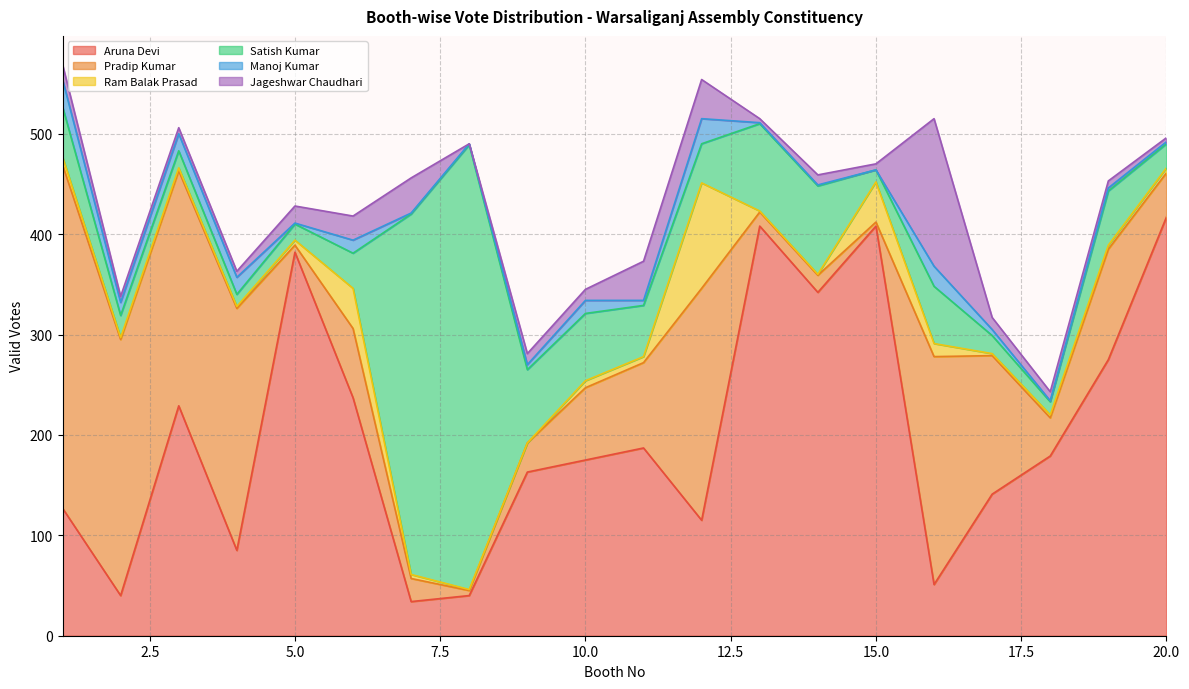

Reading left to right, what are all the values shown in this chart?

Aruna Devi: 1=127	2=40	3=229	4=85	5=382	6=237	7=34	8=40	9=163	10=175	11=187	12=115	13=408	14=342	15=408	16=51	17=141	18=179	19=275	20=417
Pradip Kumar: 1=342	2=255	3=234	4=241	5=7	6=69	7=23	8=5	9=29	10=72	11=85	12=231	13=14	14=17	15=4	16=227	17=138	18=38	19=110	20=44
Ram Balak Prasad: 1=8	2=2	3=3	4=2	5=5	6=40	7=4	8=1	9=0	10=7	11=6	12=105	13=1	14=1	15=40	16=13	17=2	18=3	19=4	20=5
Satish Kumar: 1=50	2=22	3=17	4=12	5=16	6=35	7=359	8=443	9=73	10=67	11=51	12=39	13=87	14=88	15=12	16=57	17=18	18=13	19=54	20=24
Manoj Kumar: 1=27	2=13	3=17	4=17	5=1	6=13	7=1	8=1	9=5	10=13	11=5	12=25	13=1	14=1	15=0	16=20	17=6	18=1	19=3	20=2
Jageshwar Chaudhari: 1=15	2=6	3=6	4=6	5=17	6=24	7=35	8=0	9=11	10=11	11=39	12=39	13=4	14=10	15=6	16=147	17=12	18=9	19=7	20=4